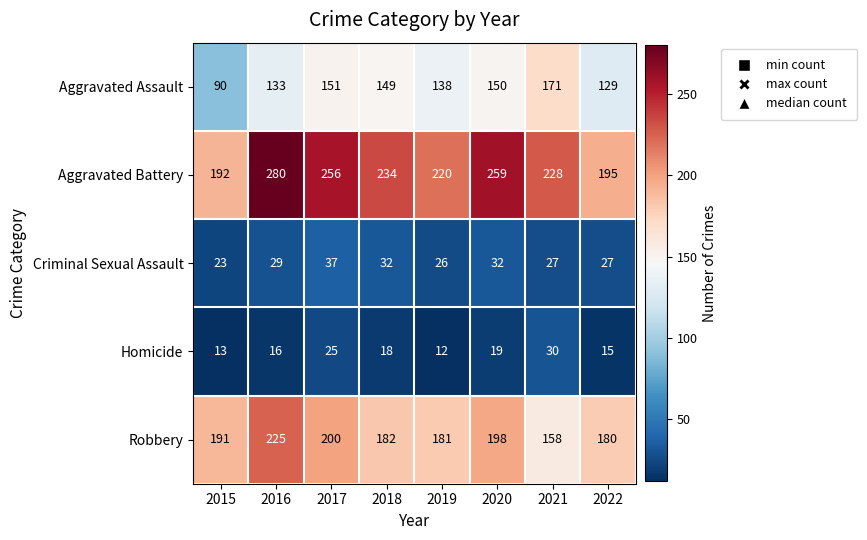

Which series has the widest spread of values?

Aggravated Battery